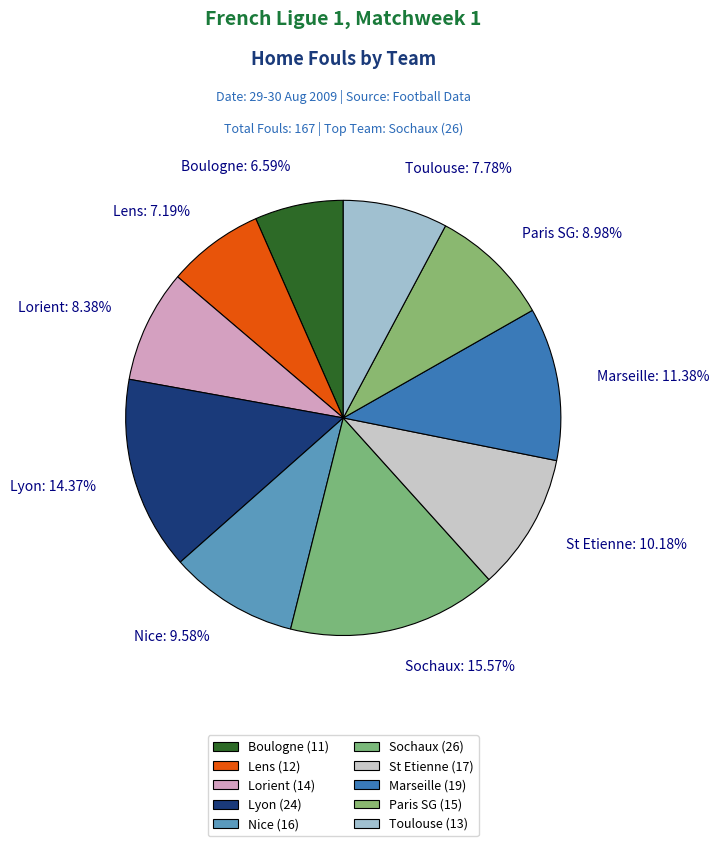

Count the number of slices in the pie.

10